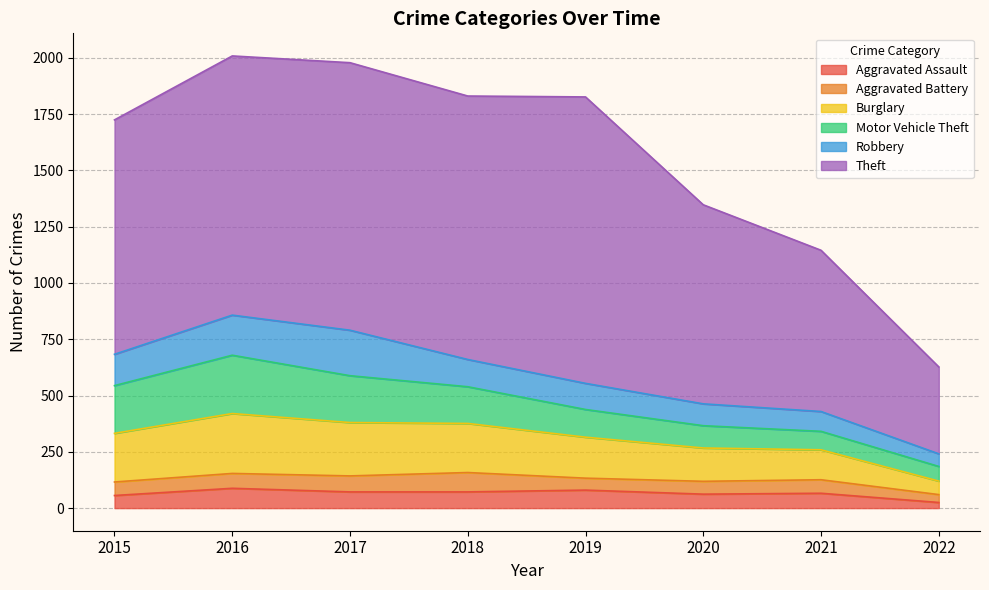

Count the number of data series in this chart.

6